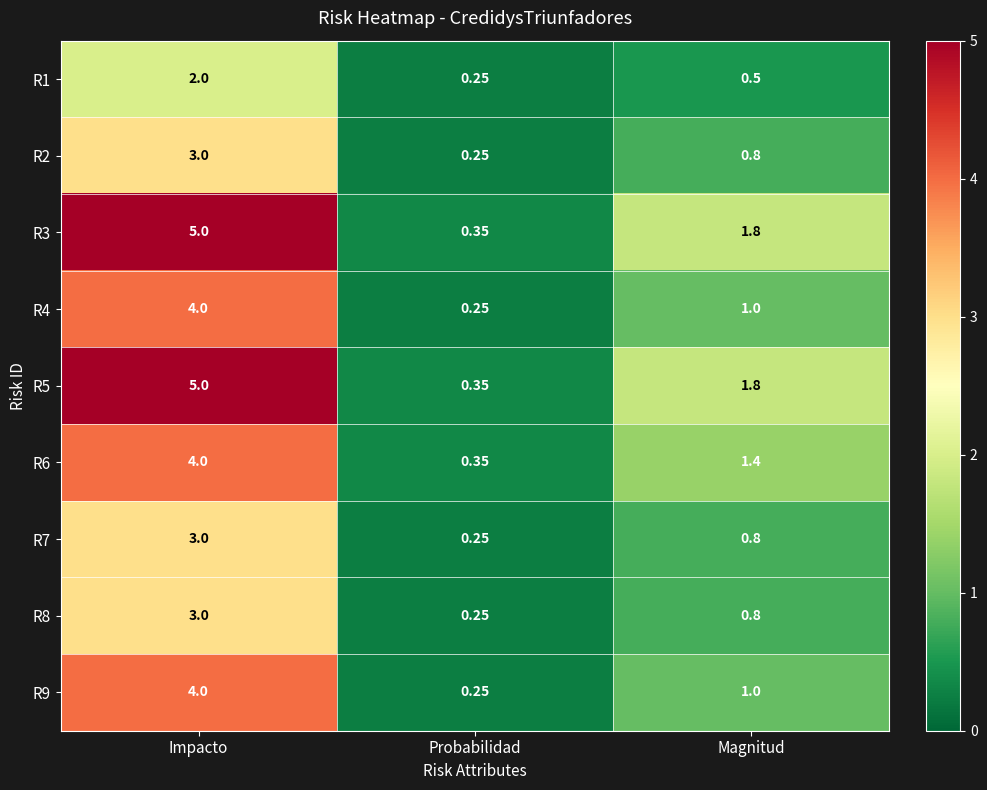

Which category has the lowest value in the R1 series?

Probabilidad